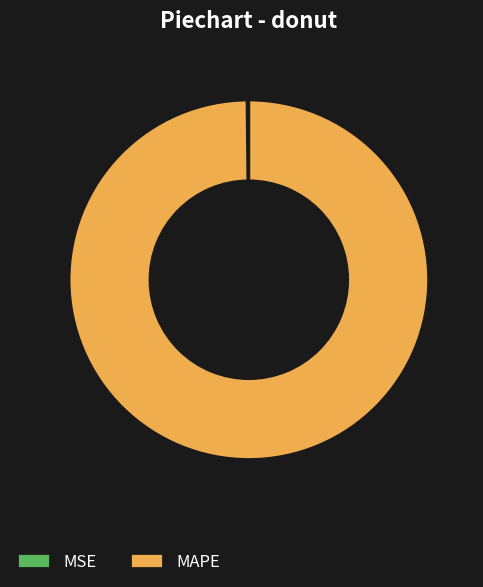

Does MAPE represent more than half of the total?

Yes